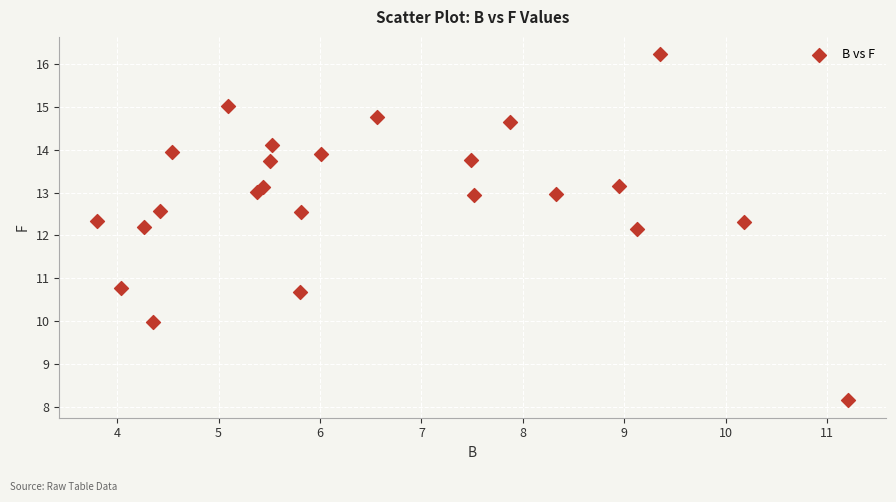

What is the range of Y values (max minus min)?

8.1